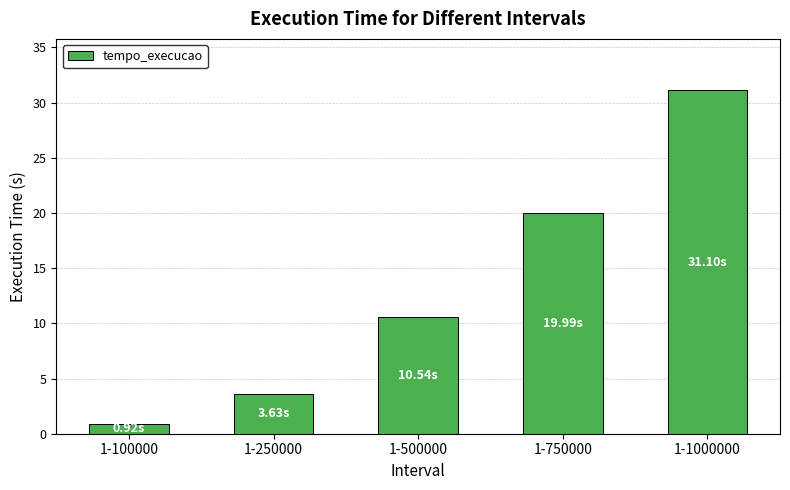

What is the smallest value displayed?

0.9